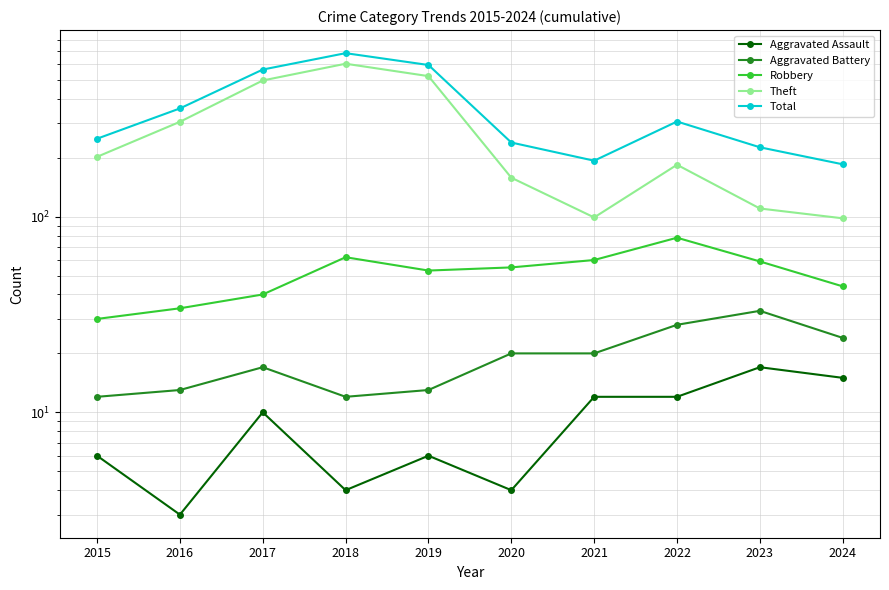

What is the value of the Theft point at the 7th from the left?

99